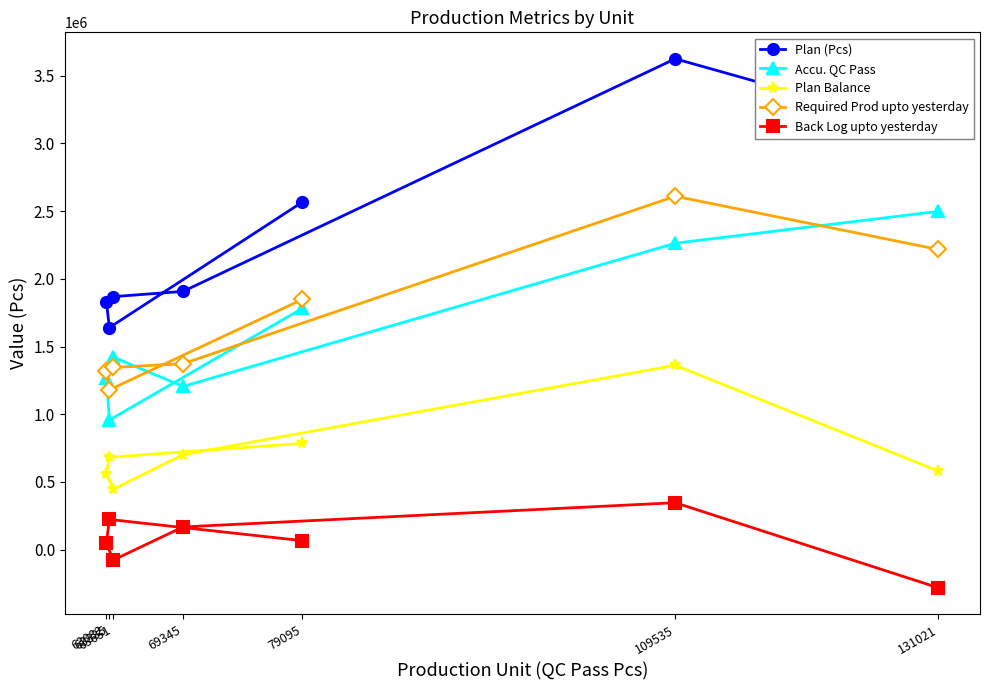

Is this an area chart (filled region under the line)?

No